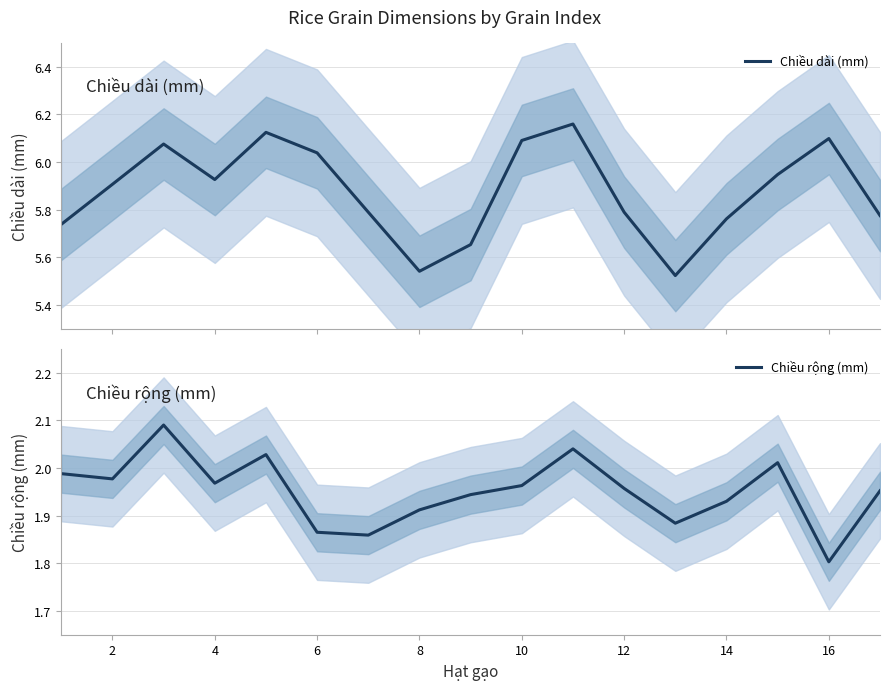

Where is Chiều rộng (mm) nearest to the value 1?

16